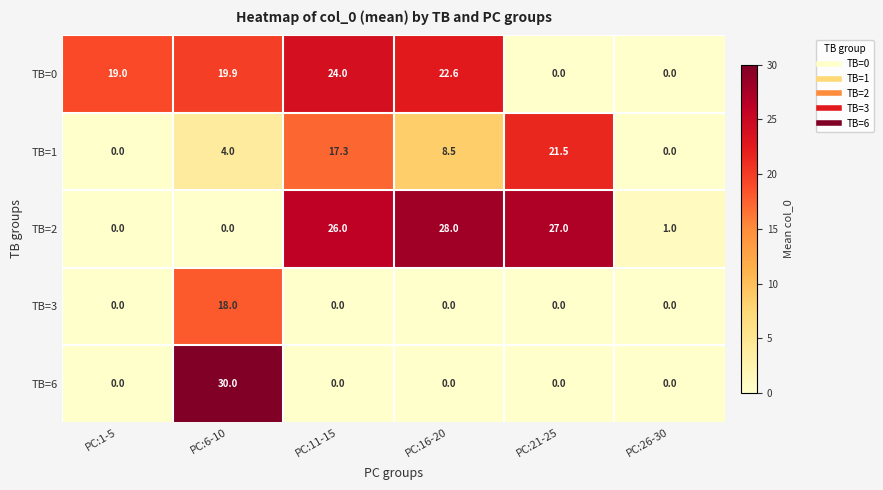

The value of TB=2 at PC:16-20 is 28.0. True or false?

True